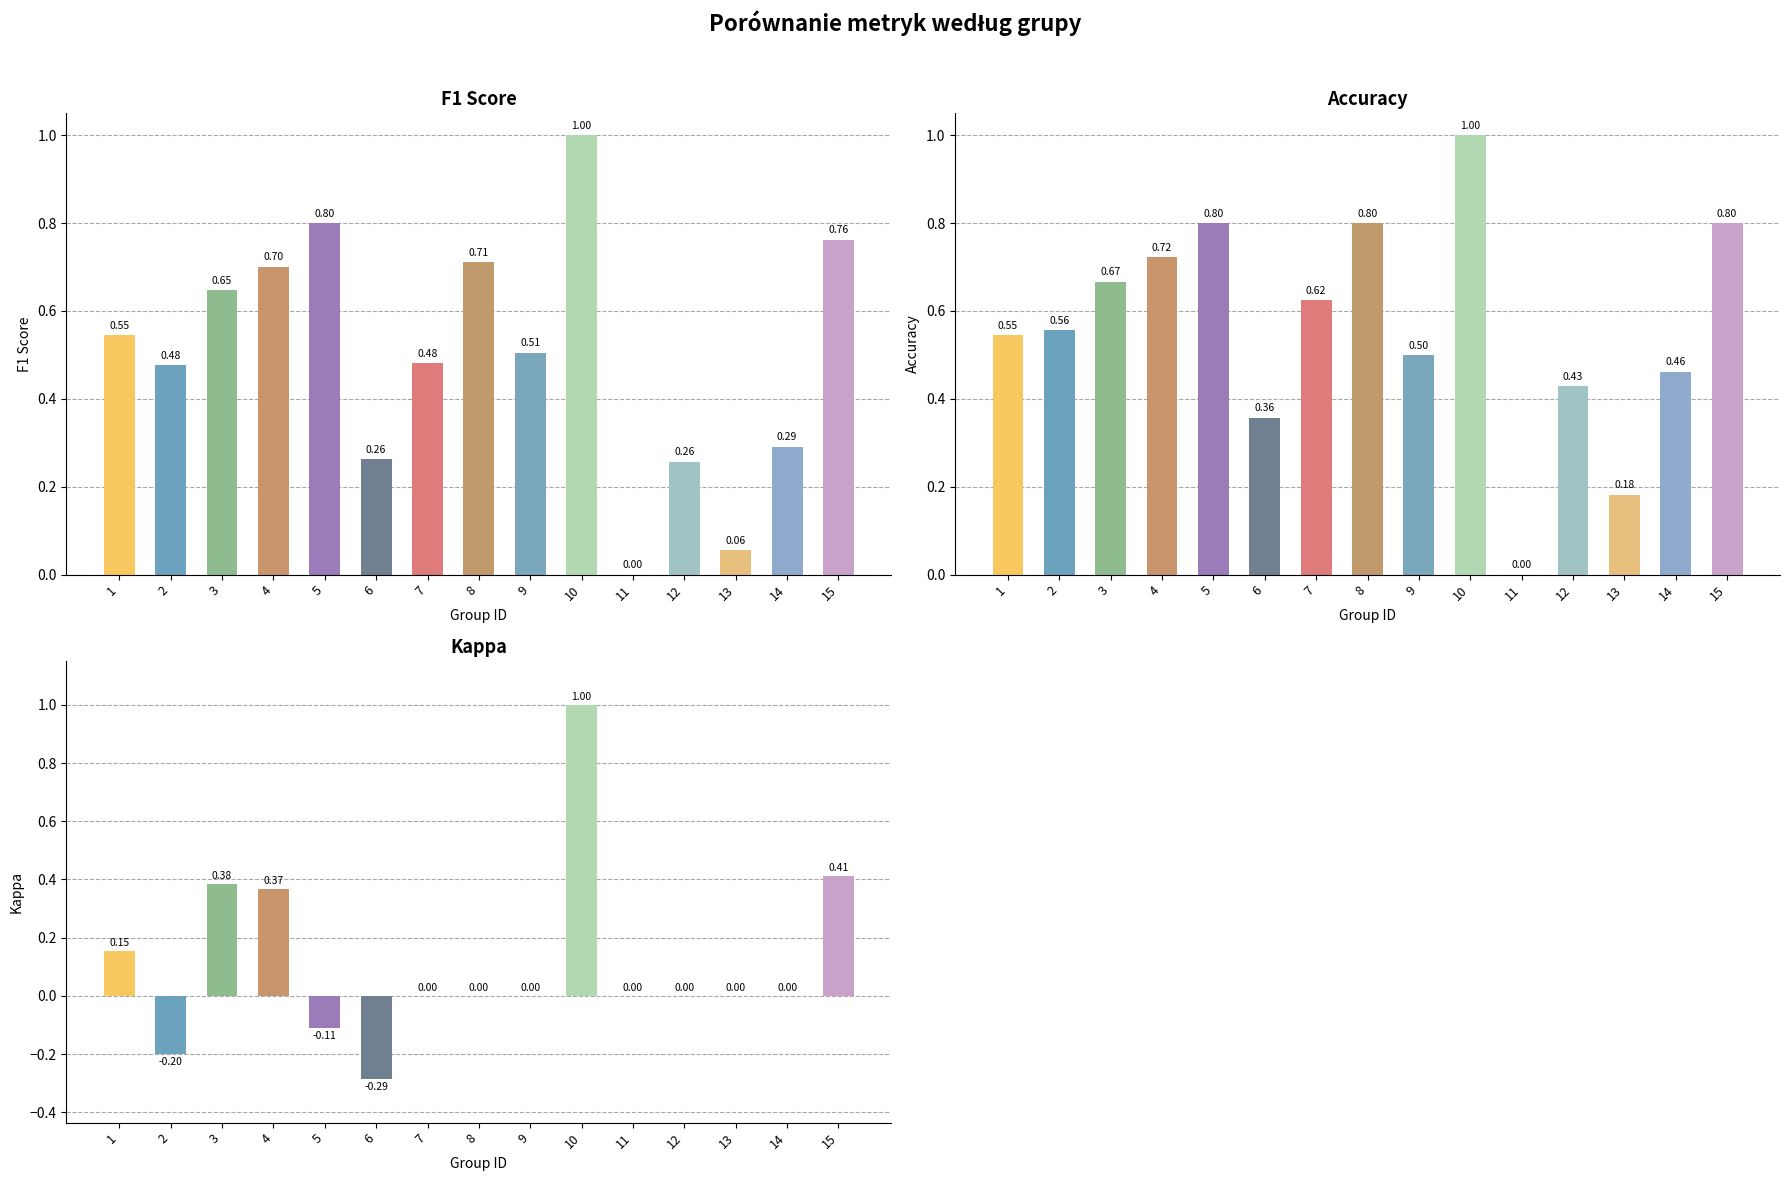

Rank the series by their maximum value, from lowest to highest.

f1, accuracy, kappa